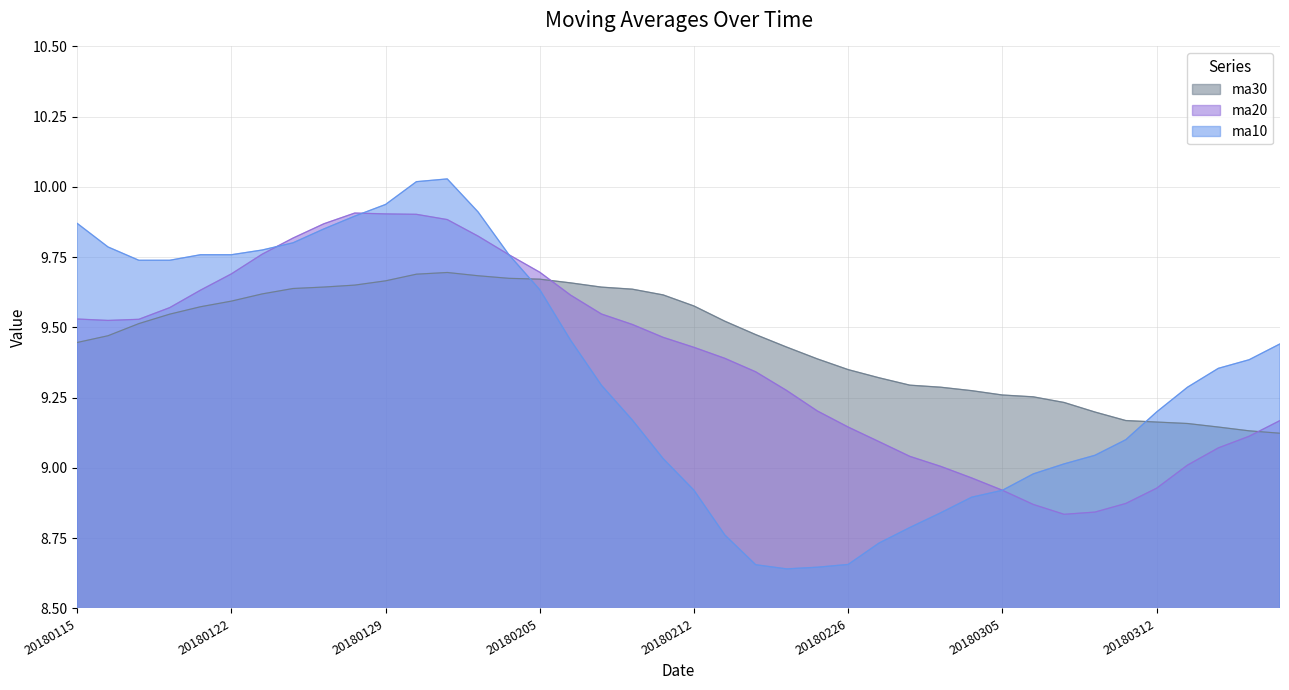

True or false: ma20 has more than 0 points higher than both neighbors.

True